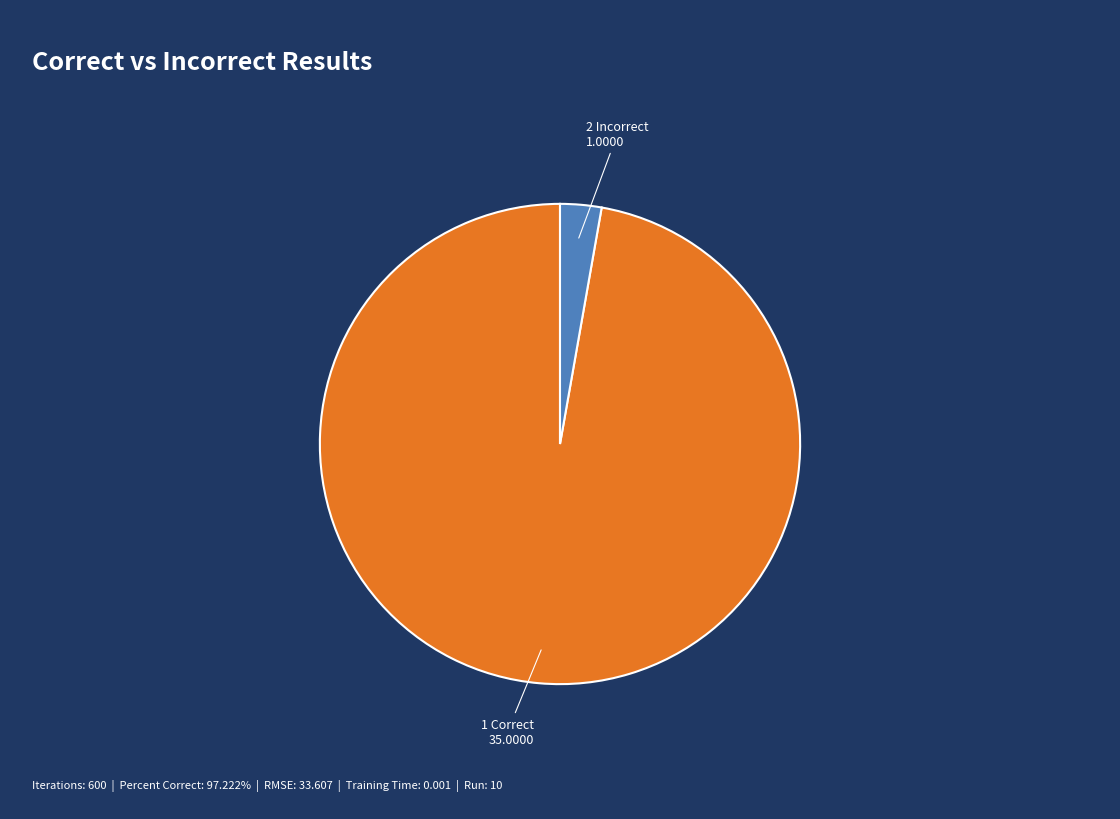

Does any single category account for the majority?

Yes